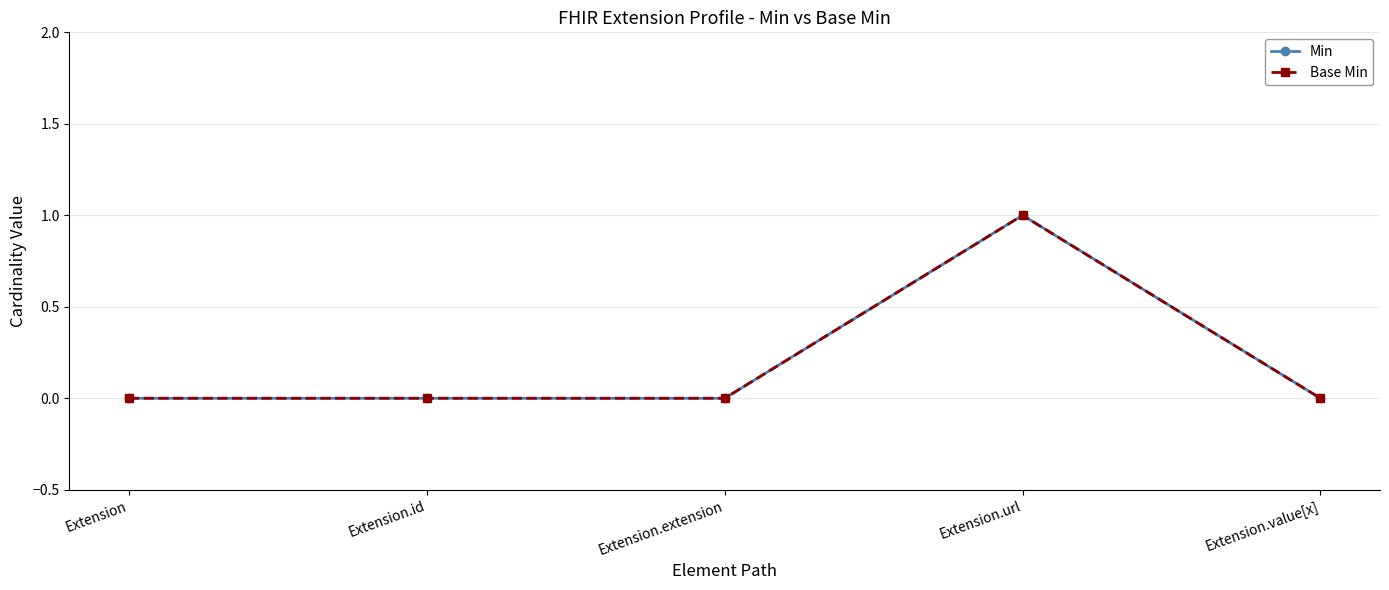

Is this an area chart (filled region under the line)?

No